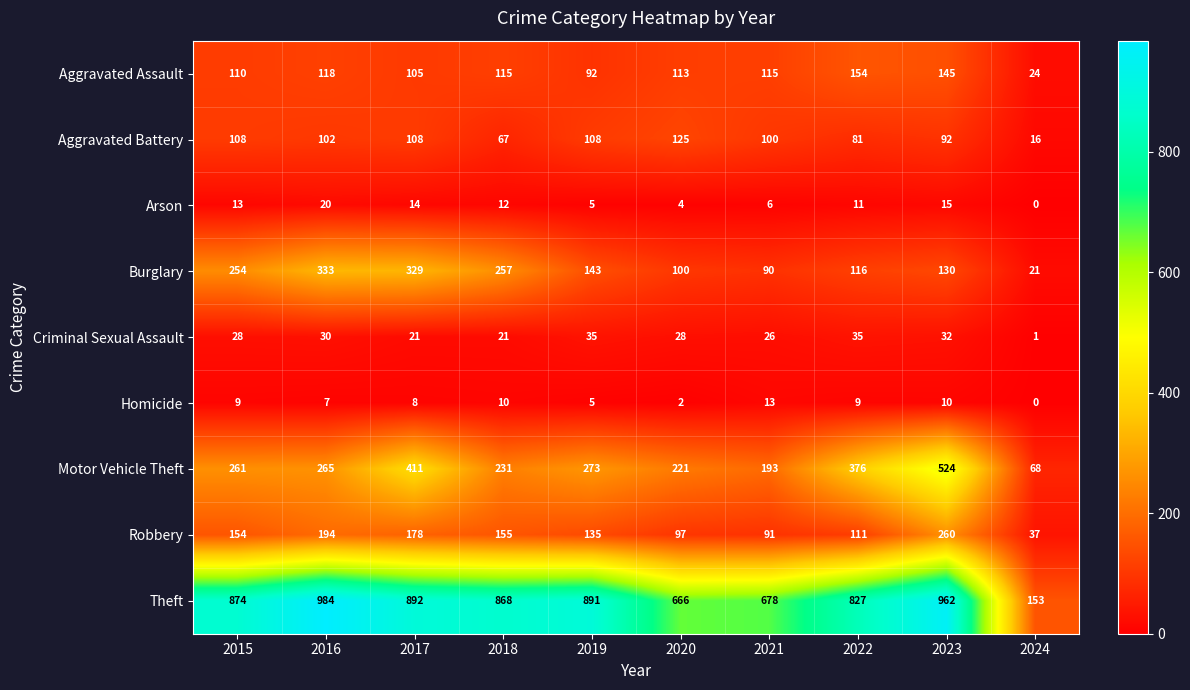

Is it true that Aggravated Battery equals 67 at 2018?

True